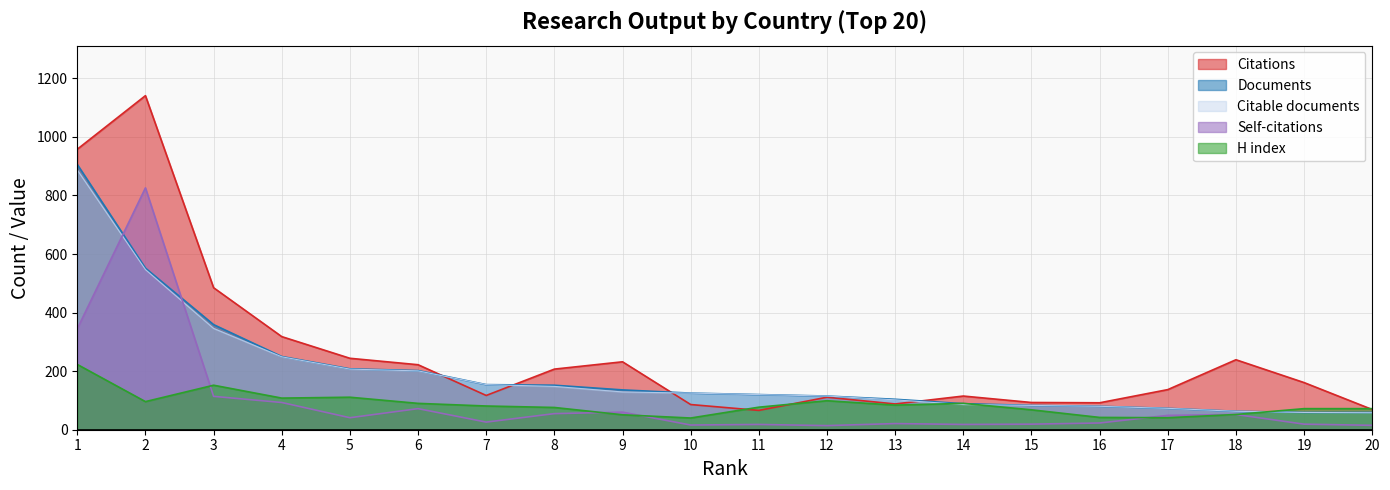

True or false: Documents has more than 2 points higher than both neighbors.

False